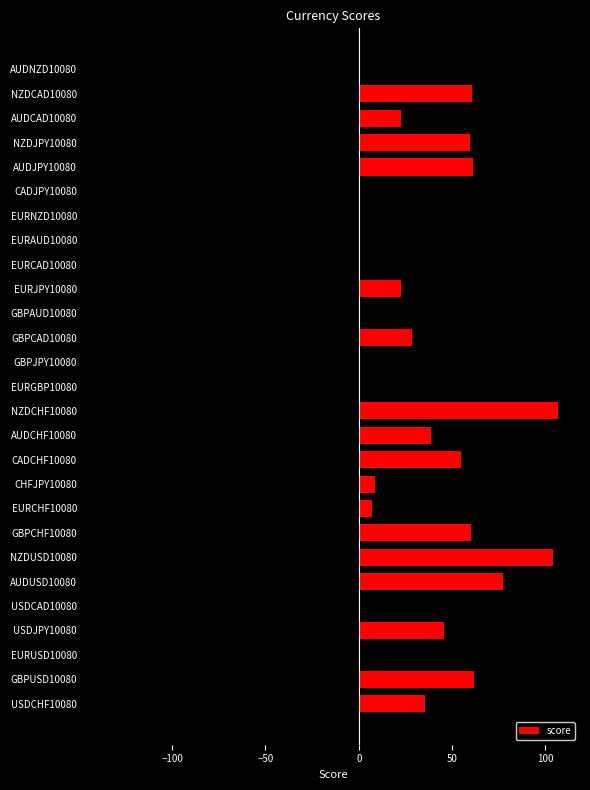

At which label is the value closest to -13?

EURUSD10080